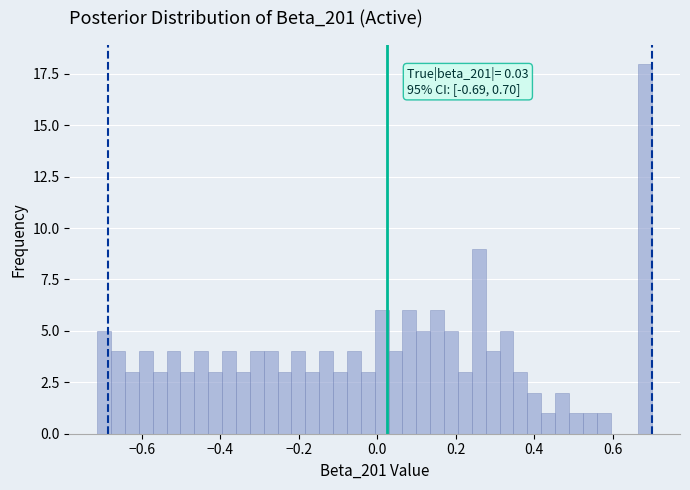

Read against the x-axis, roughly where is the centre of the tallest bar?

0.68